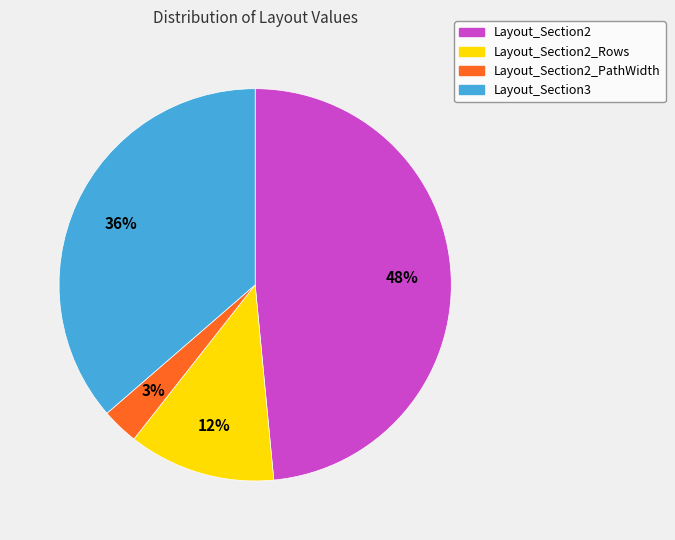

Which has a higher value, Layout_Section3 or Layout_Section2_PathWidth?

Layout_Section3